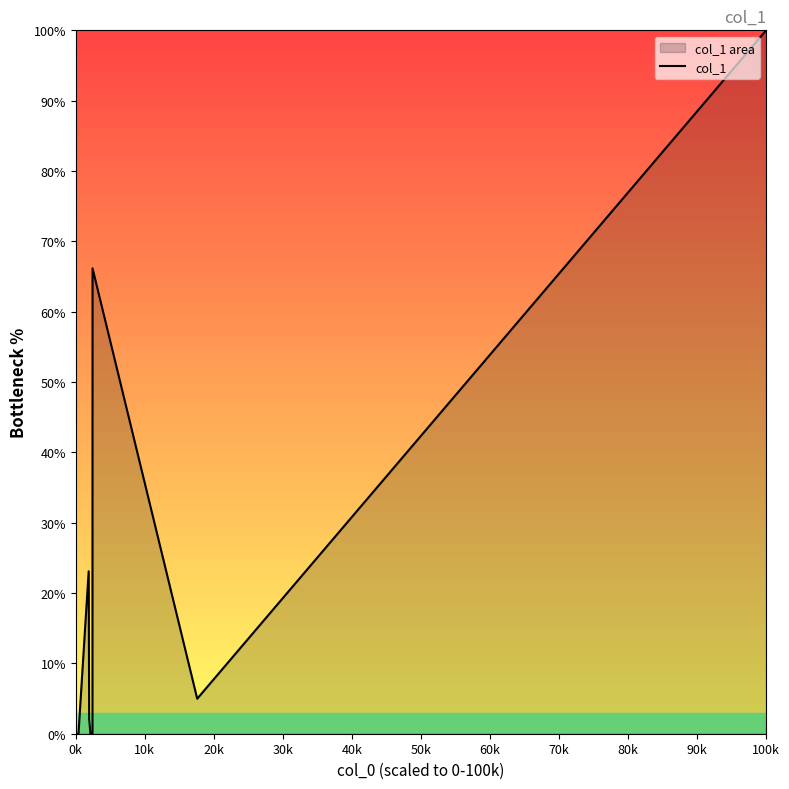

True or false: the data has more than 1 interior local peaks.

True